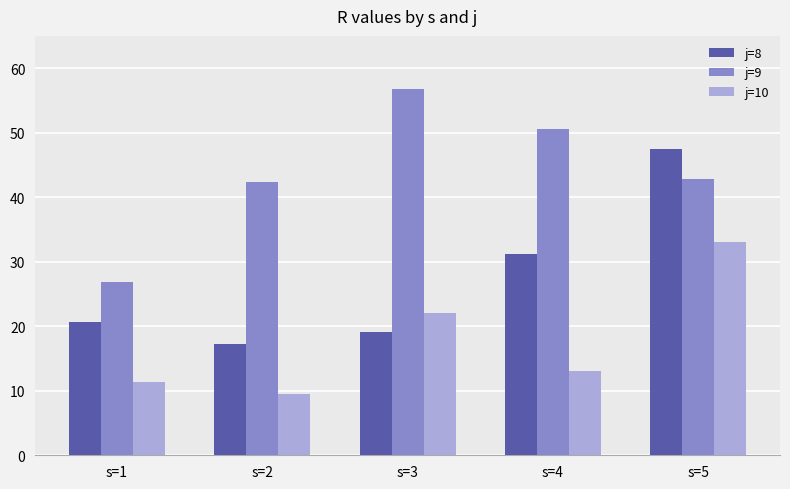

How many bars are there in total?

15